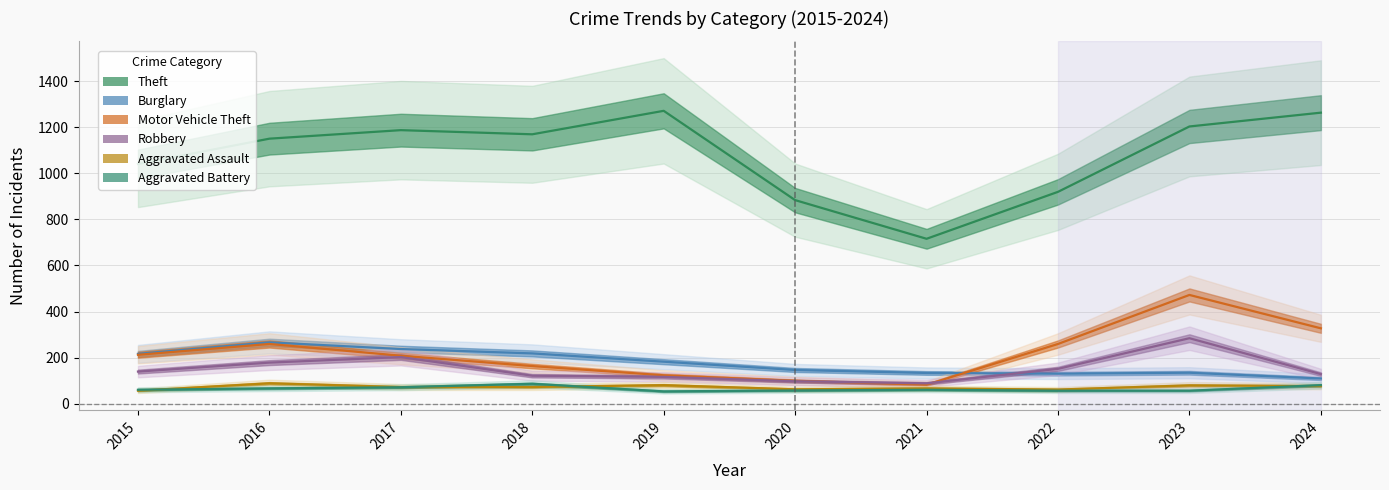

Where is the first local minimum for Burglary?

2022